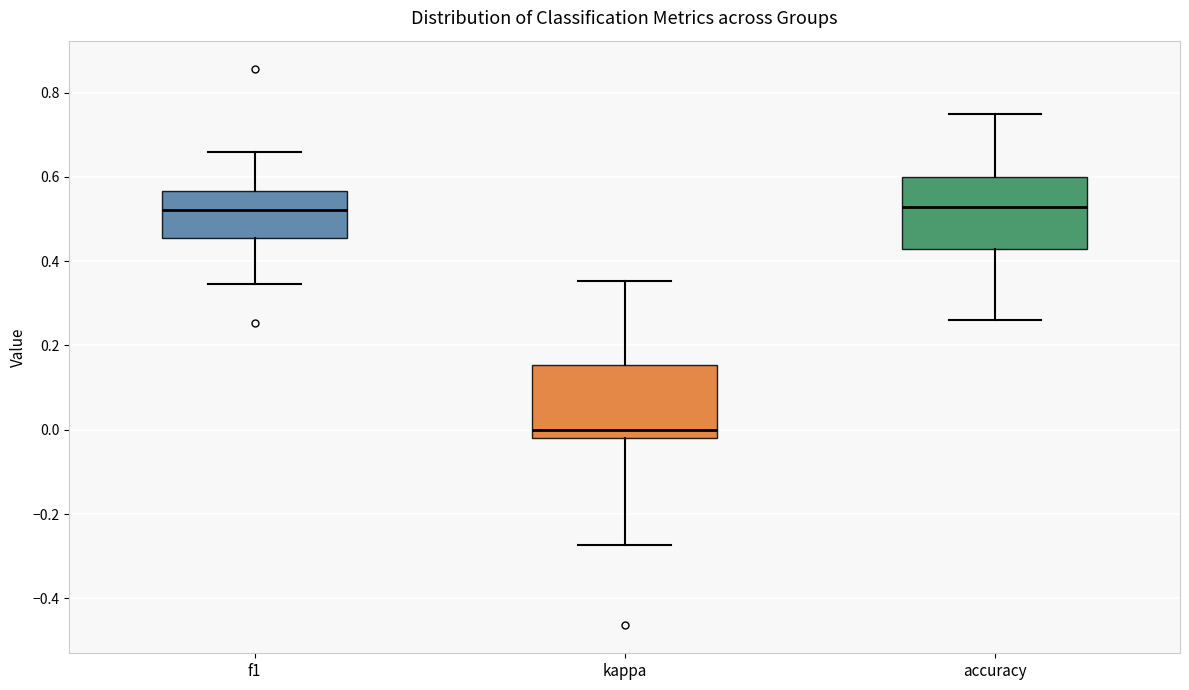

Which box has the lowest median line?

kappa